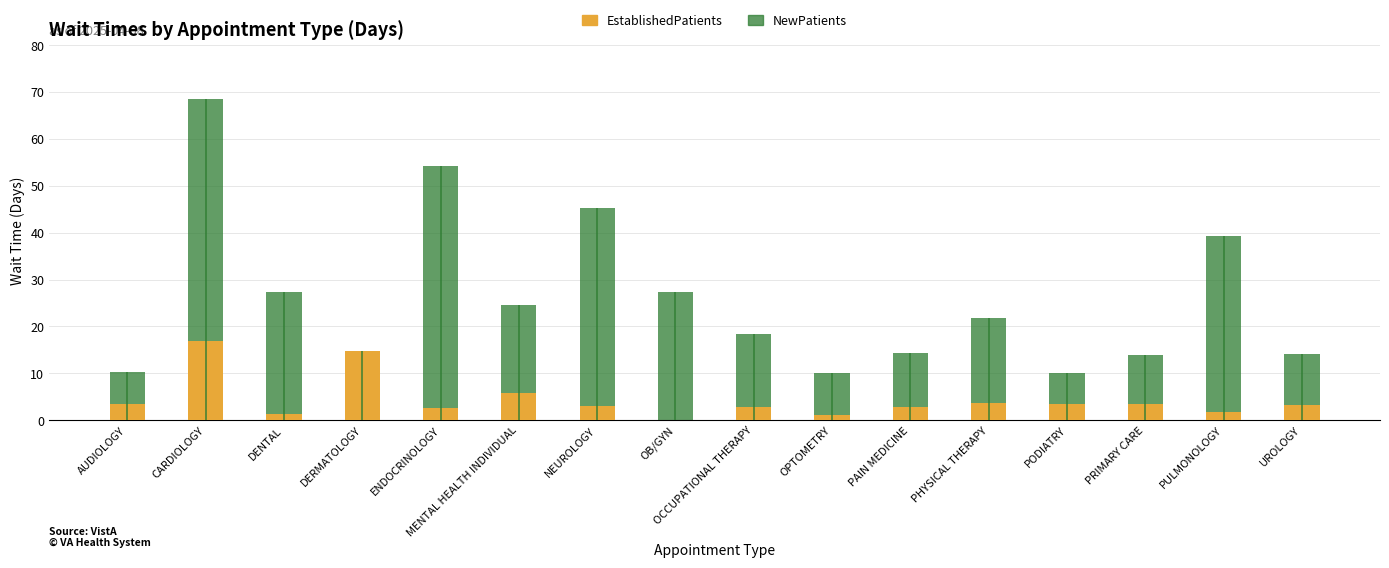

How many bars are there in each group?

2